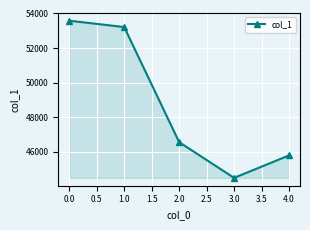

At which category does the chart reach its minimum across all series?

3.0